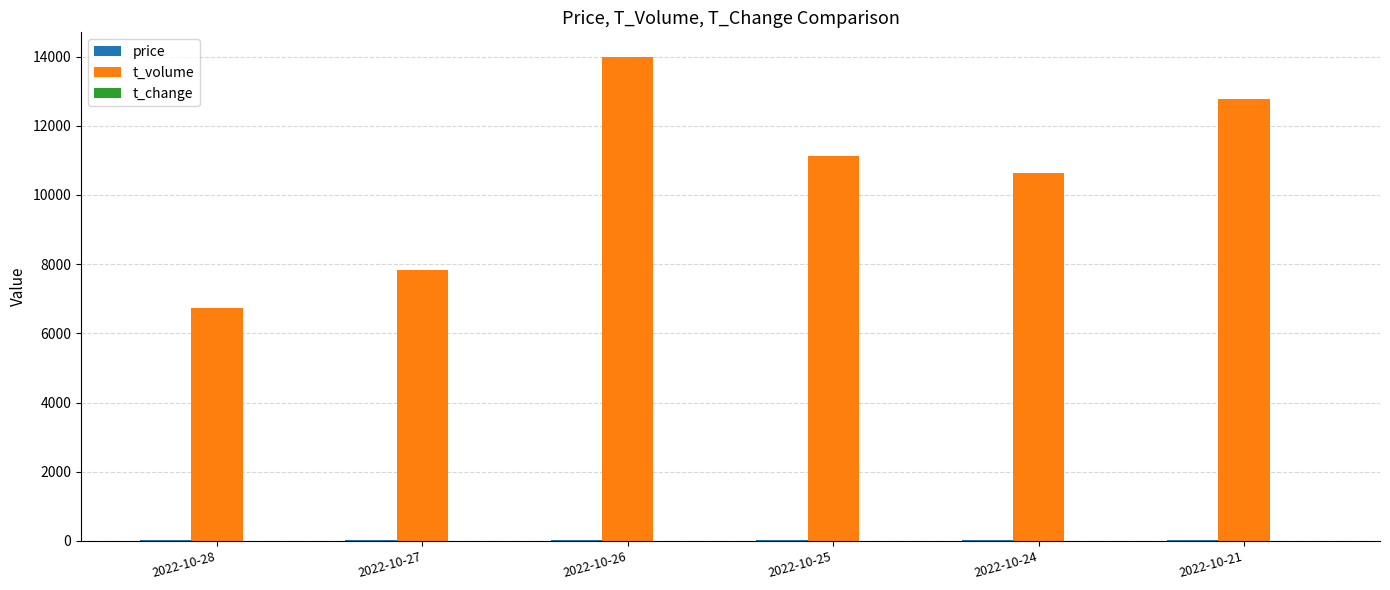

What is the spread (max minus min) of values at 2022-10-24?

10644.5